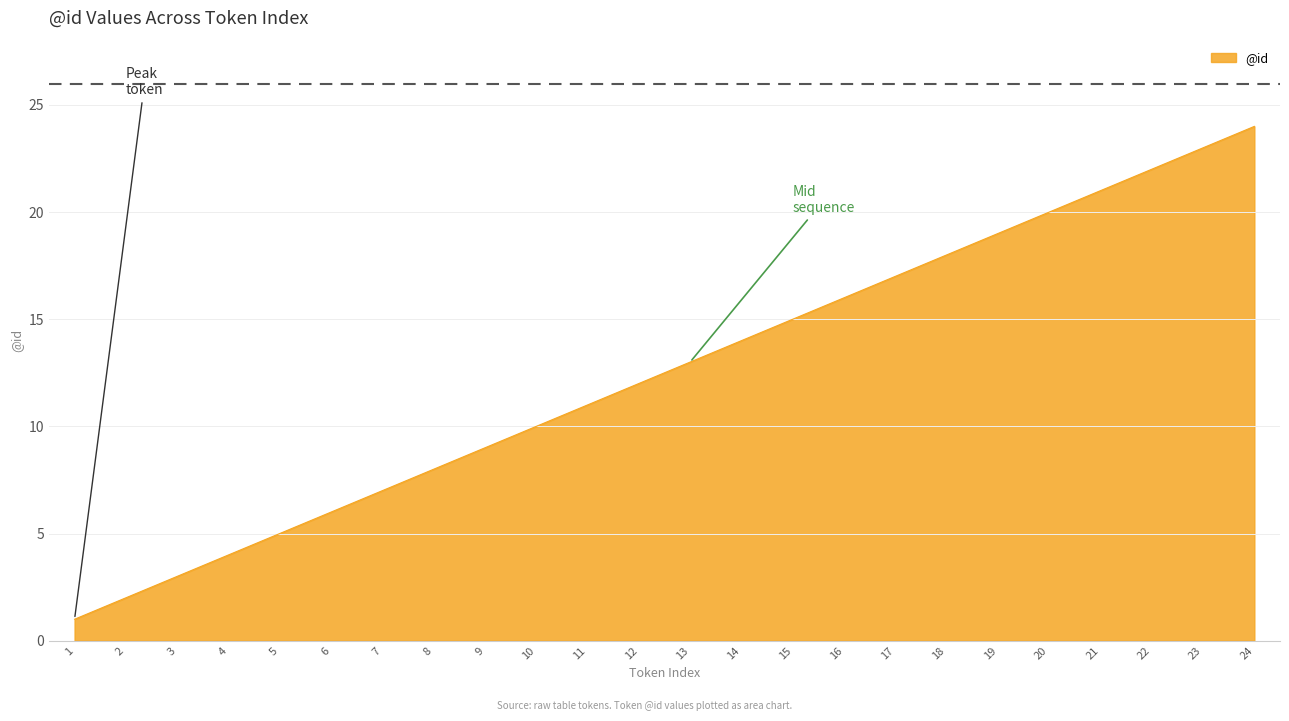

True or false: the data shows 12 at 9.

False